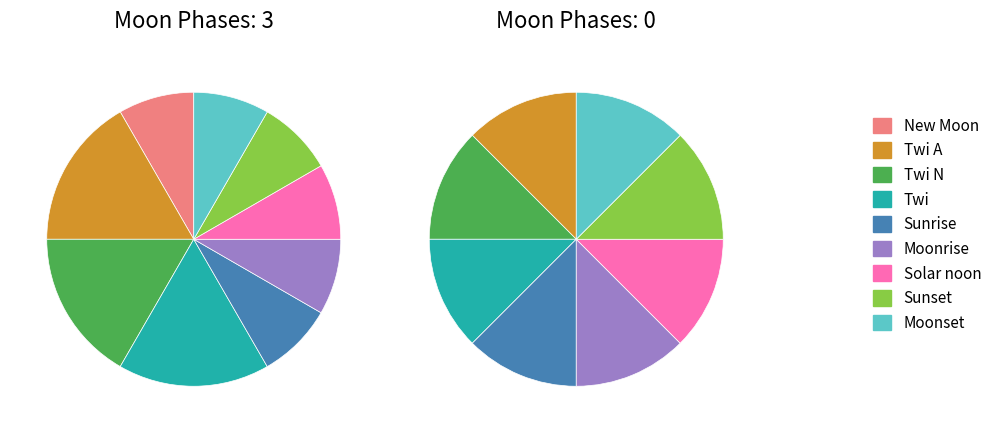

How much of the chart is everything except Solar noon?

88.0%